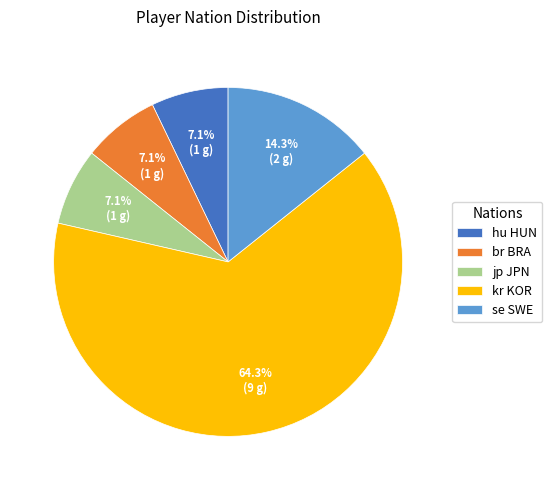

Is there a majority slice in this chart?

Yes